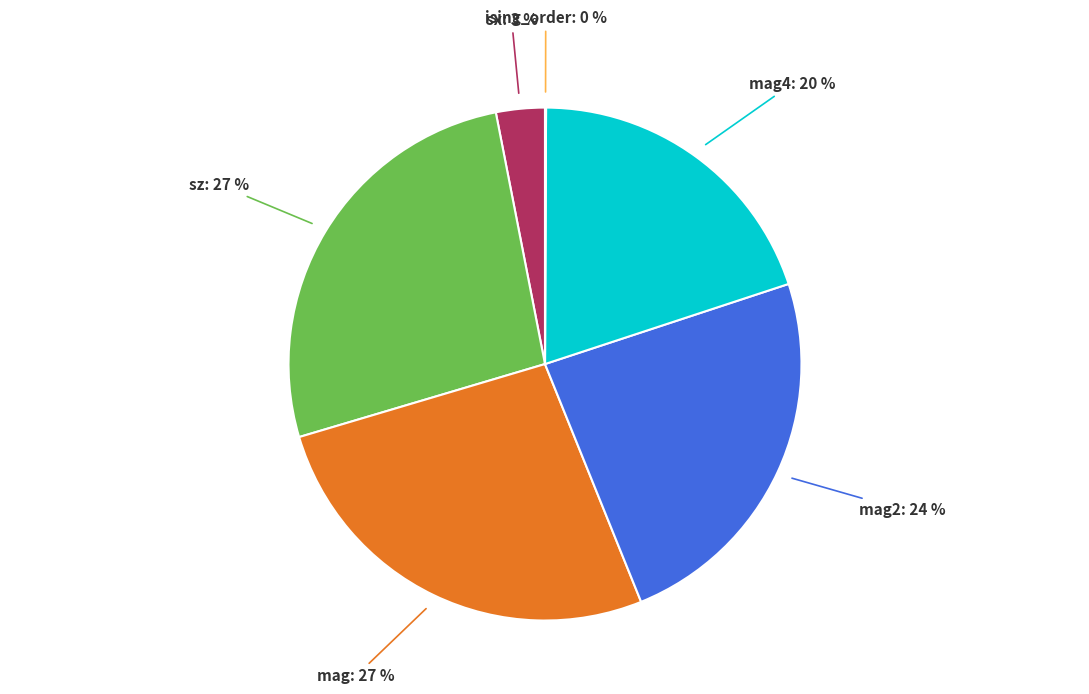

Is there any slice that represents more than half of the pie?

No